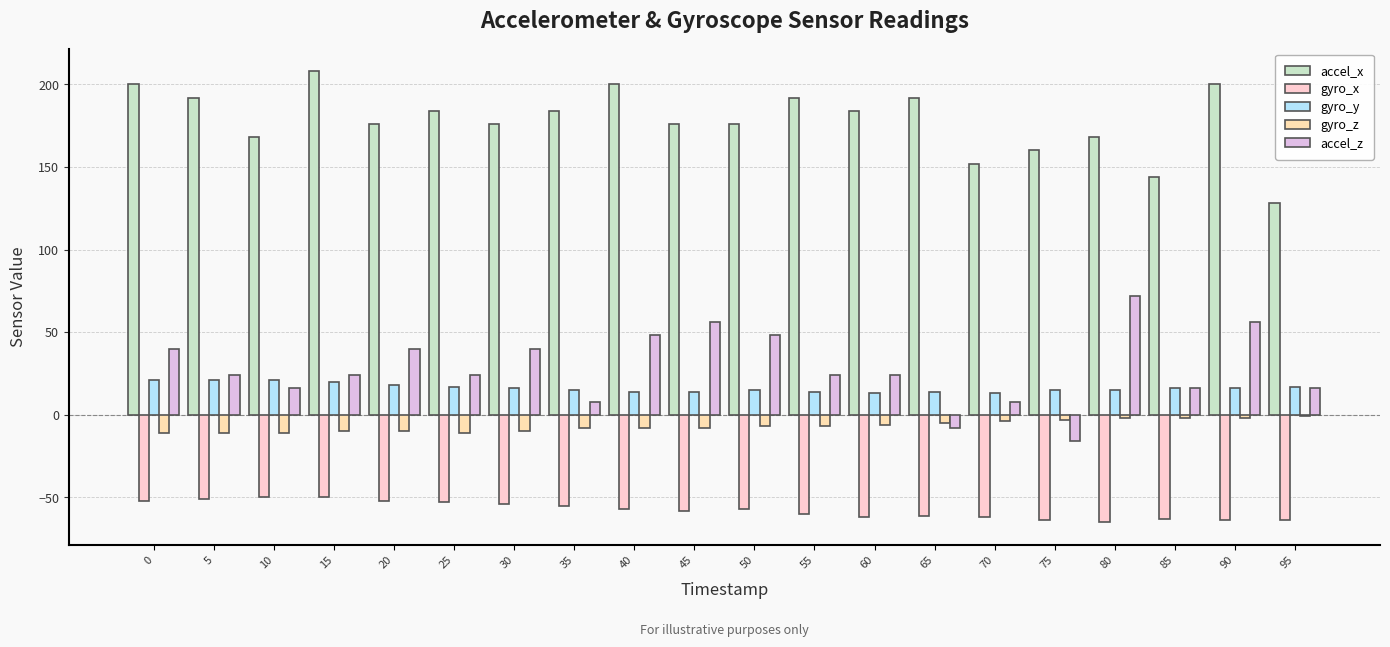

What are all the series names shown in the legend?

accel_x, gyro_x, gyro_y, gyro_z, accel_z